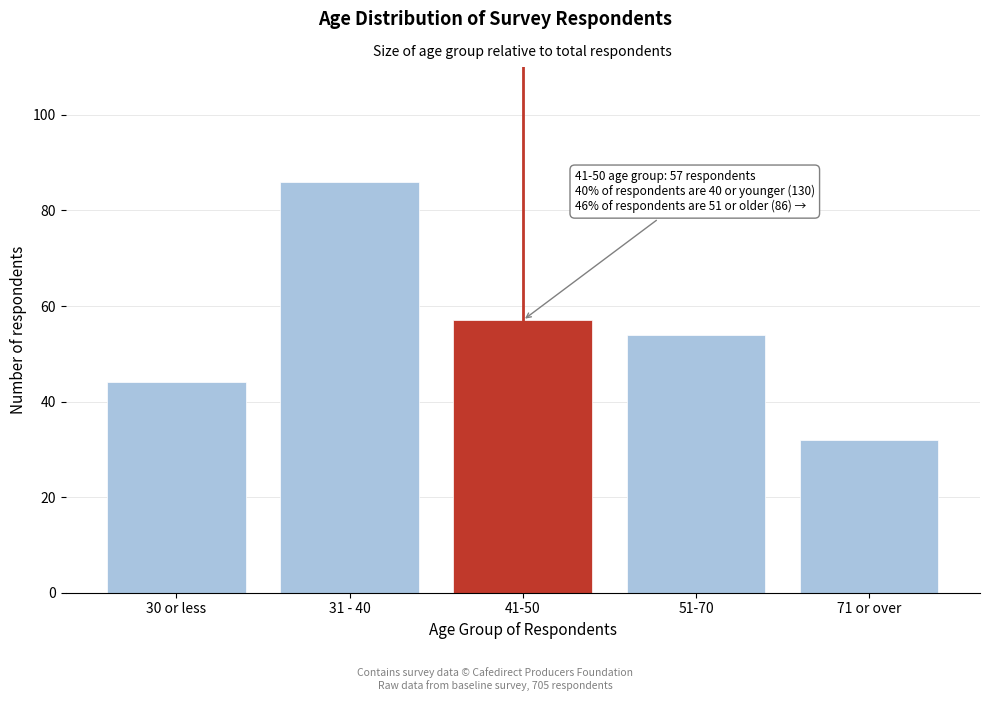

Reading left to right, what are all the values shown in this chart?

44	86	57	54	32